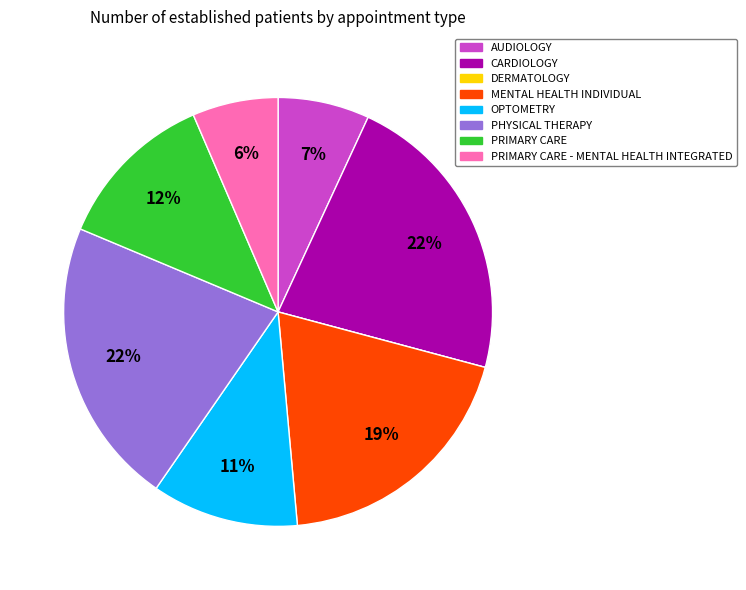

To the nearest percent, what portion does AUDIOLOGY represent?

7%